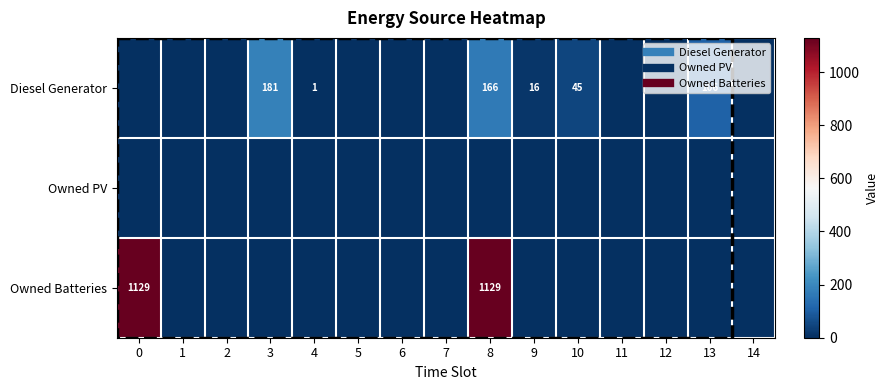

Where is Diesel Generator nearest to the value 90?

13